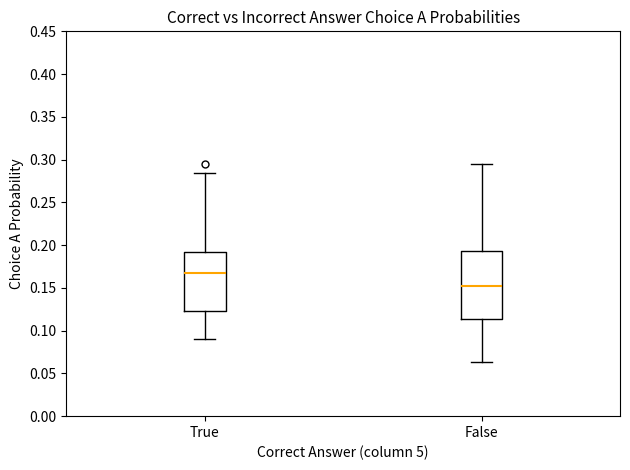

Which box's median line is the lowest?

False